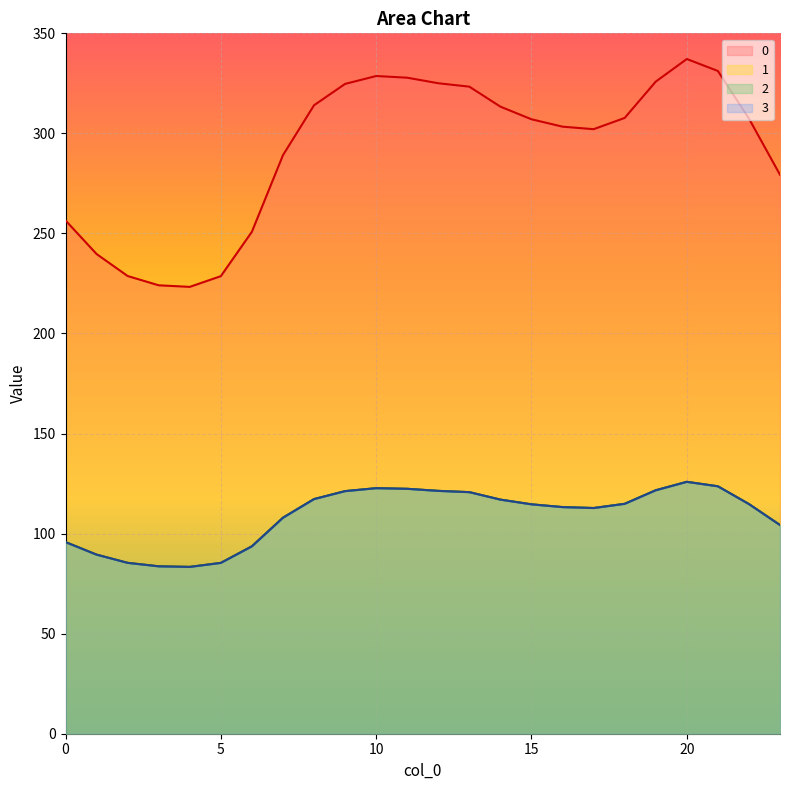

True or false: 2 and 1 cross at least once.

False